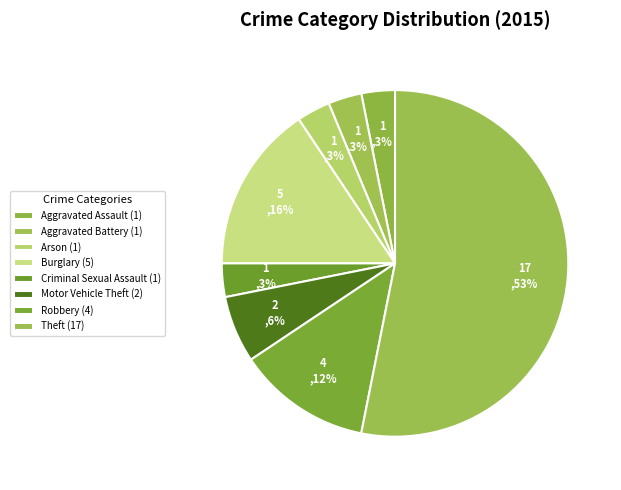

Count the number of slices in the pie.

8